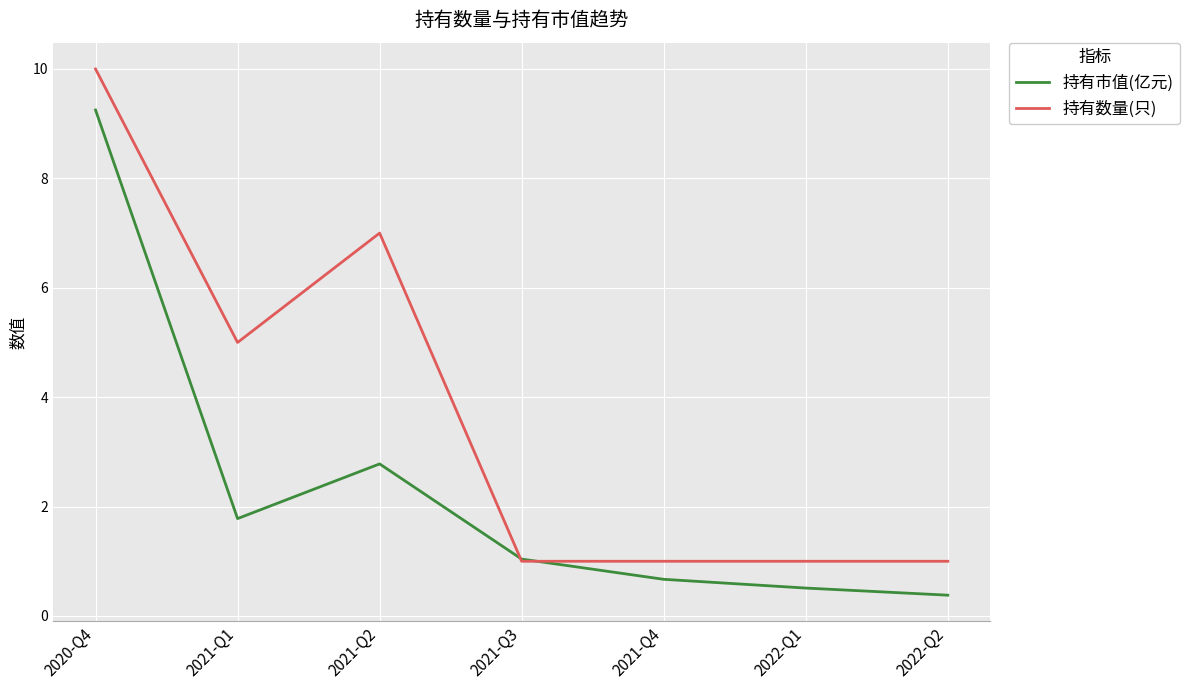

What position from the right is 2022-Q2?

1